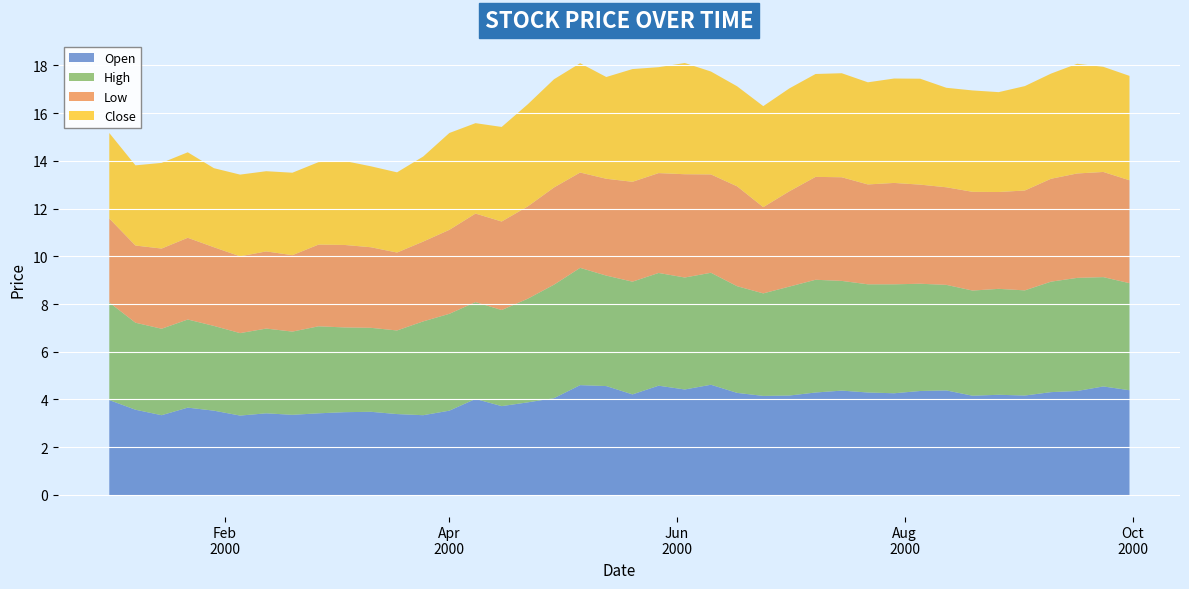

How many lines are shown in the chart?

4